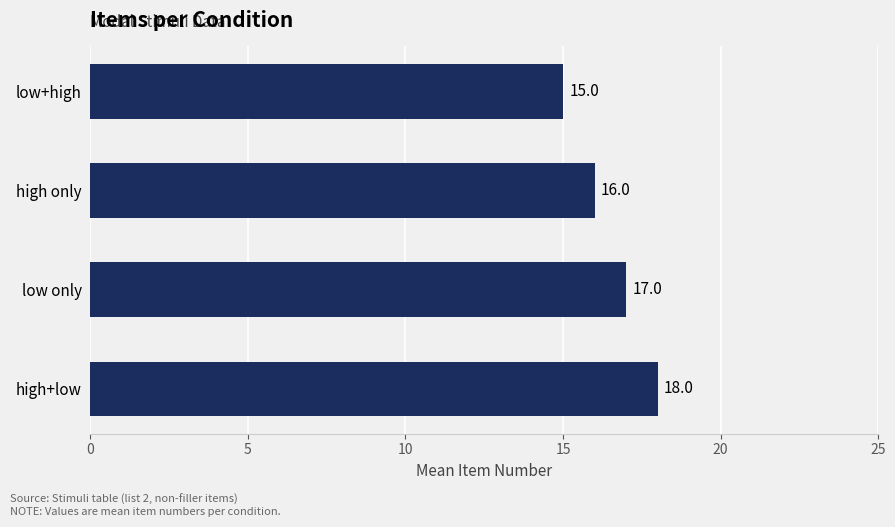

At which label is the value closest to 16?

high only